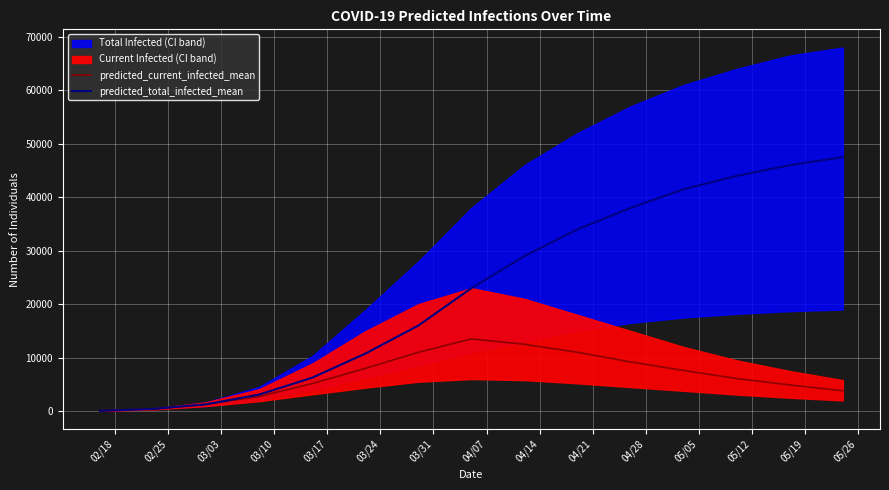

What is the maximum value for predicted_current_infected_mean?

13500